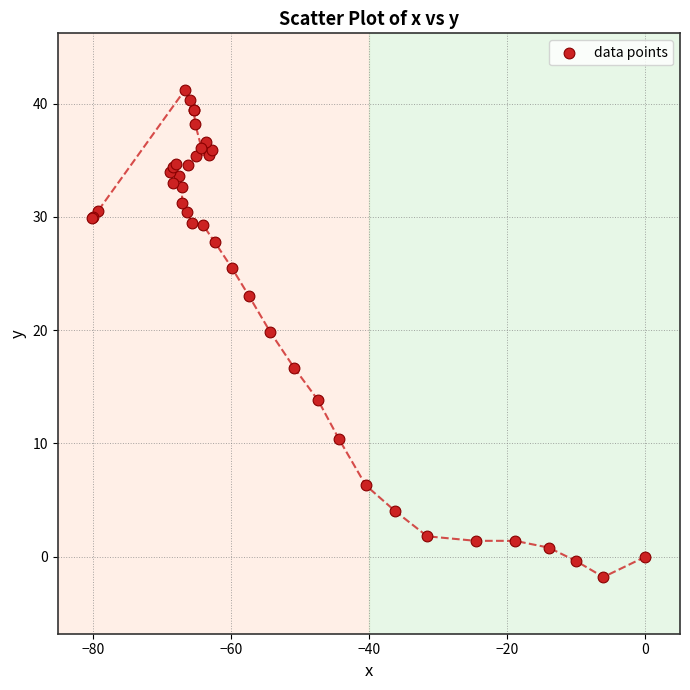

What Y value in the scatter plot is closest to 19?

19.8